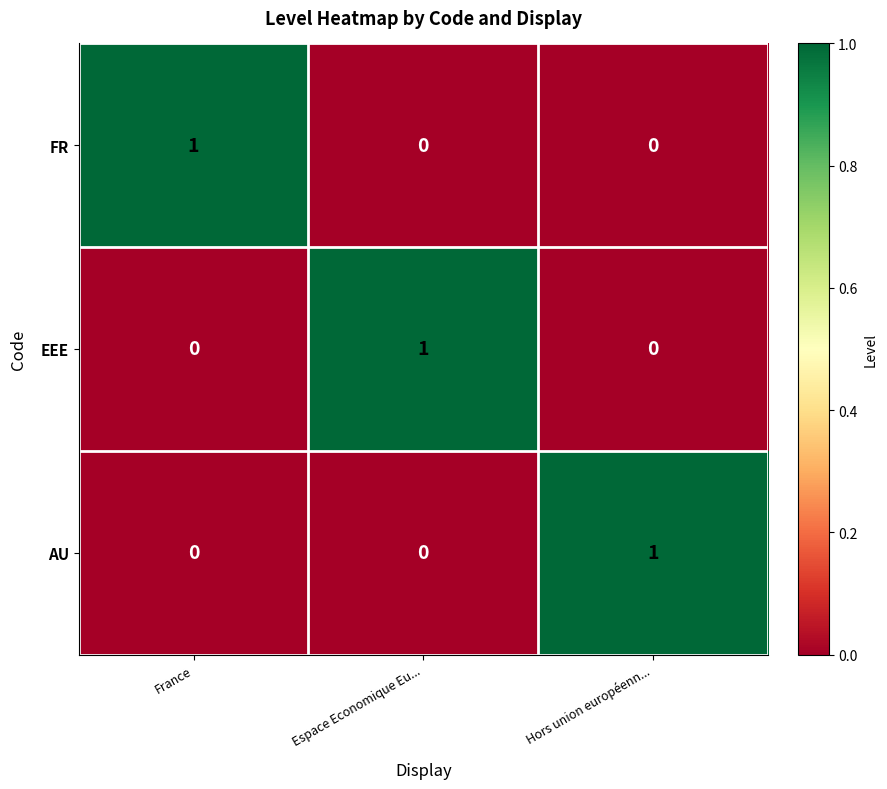

Count the EEE values in the range 0 to 1.

3